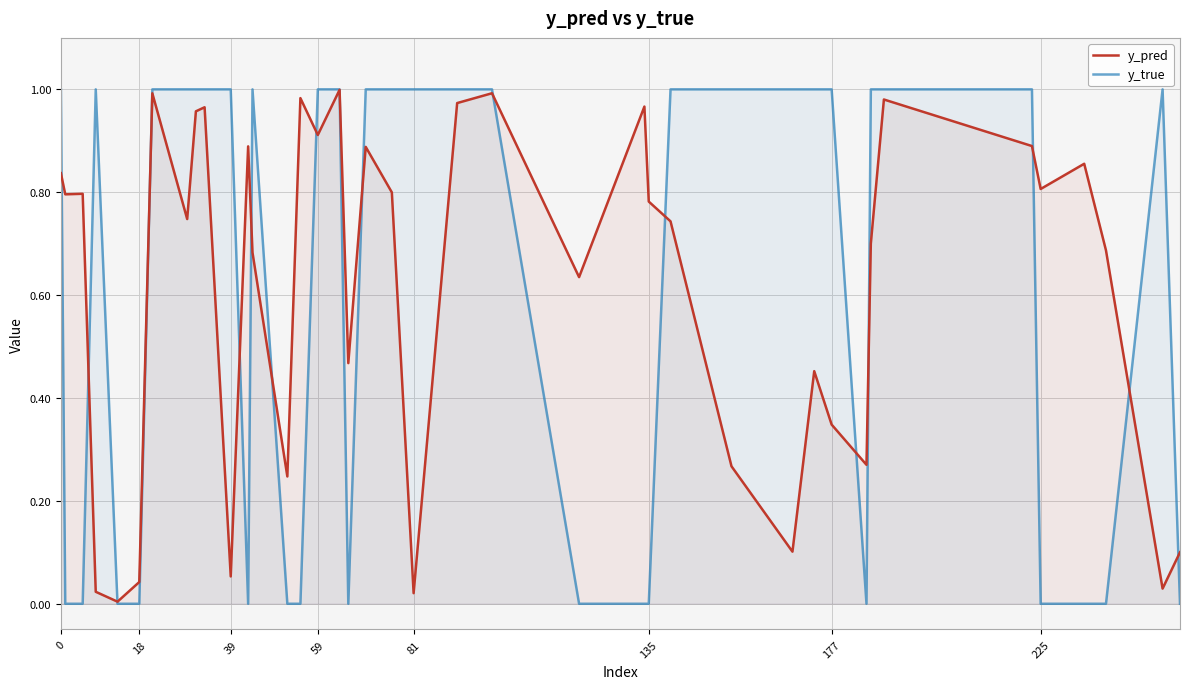

How many data points in y_true are less than 1?

16